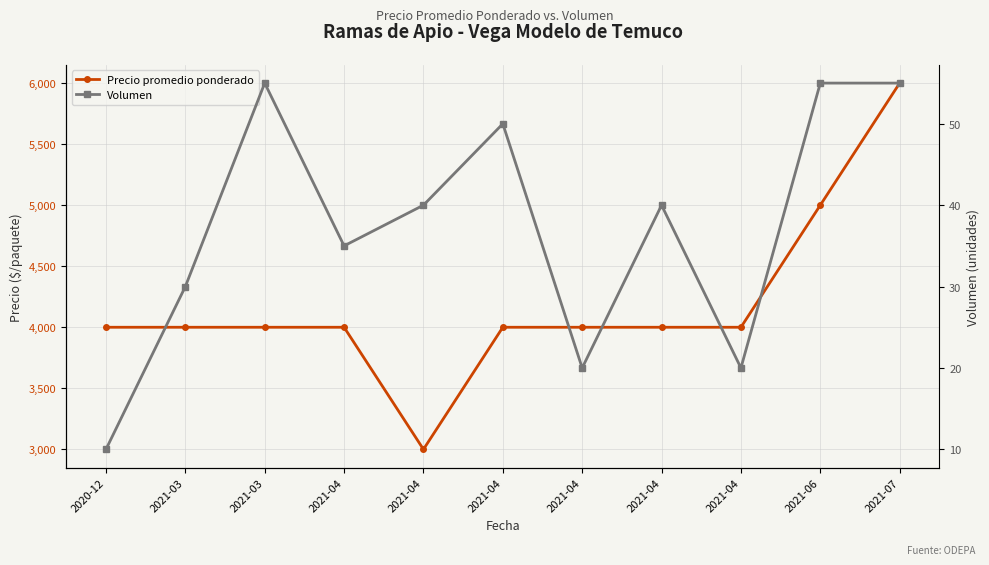

What is the label of the 1st point from the right?

2021-07